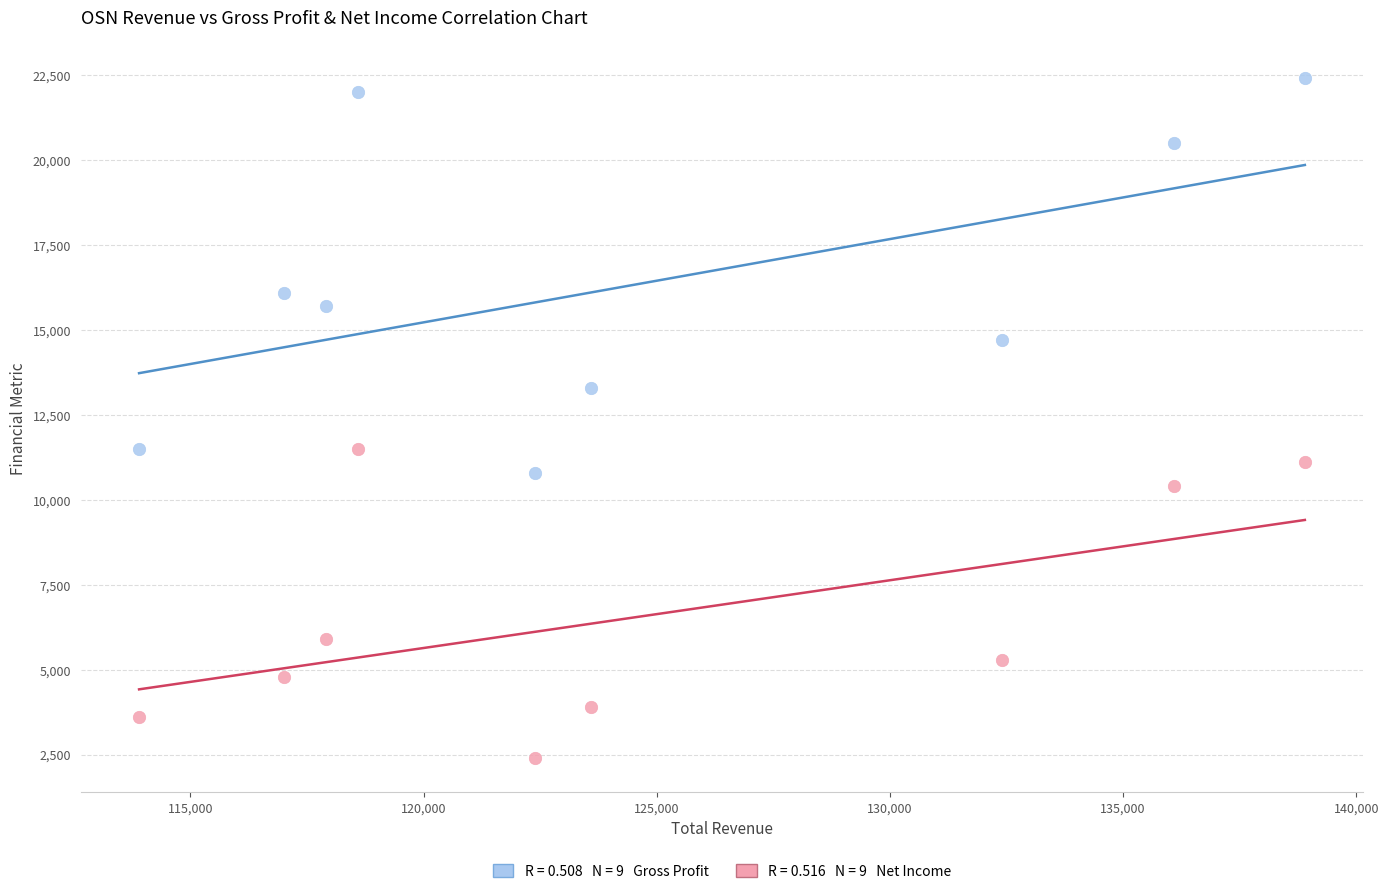

Across all data points, what is the range of Y values (max minus min)?

20000